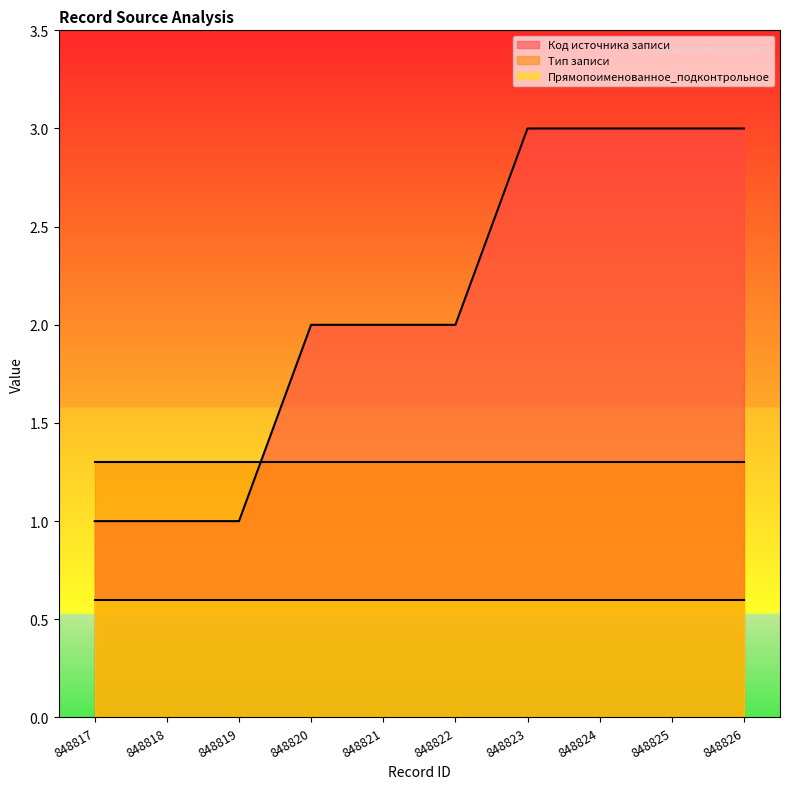

What is the spread (max minus min) of values at 848820?

1.4